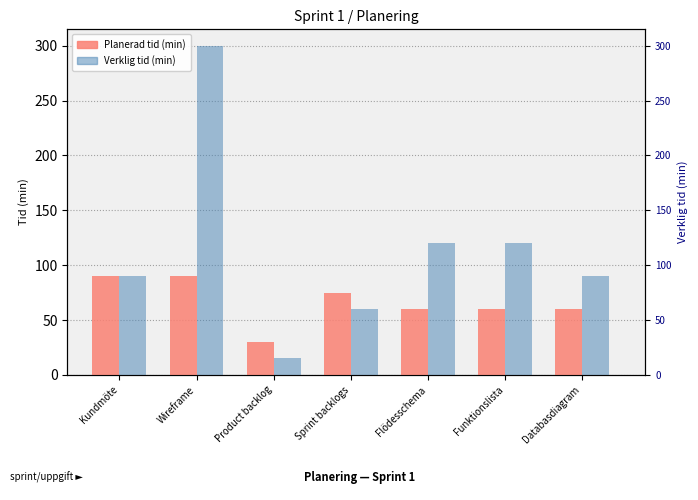

At which label does Verklig tid (min) reach its peak?

Wireframe